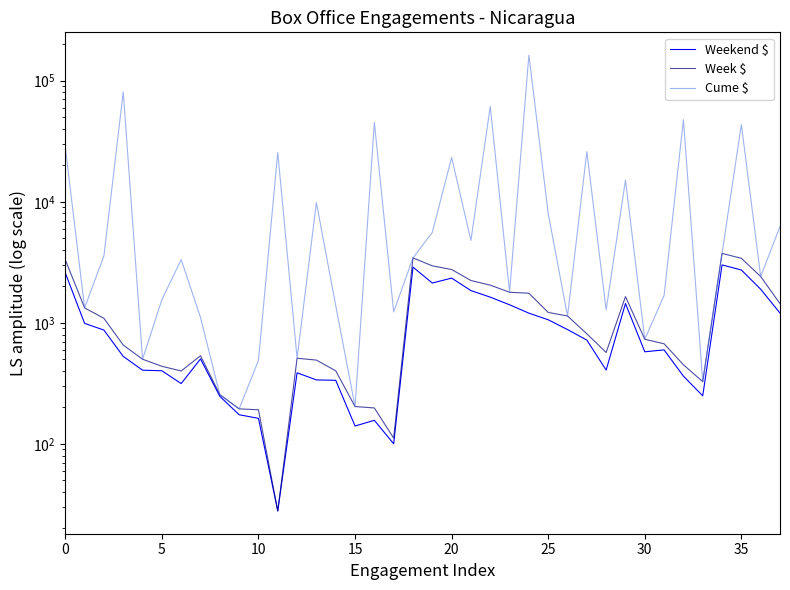

Which series has the largest range (max minus min)?

Cume $